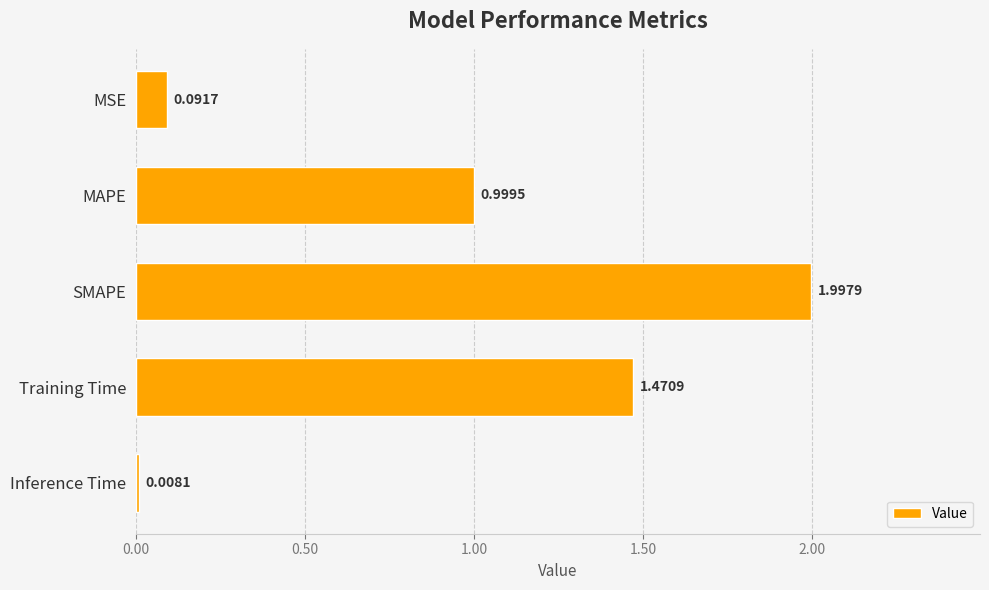

Rank the categories by value from highest to lowest.

SMAPE, Training Time, MAPE, MSE, Inference Time